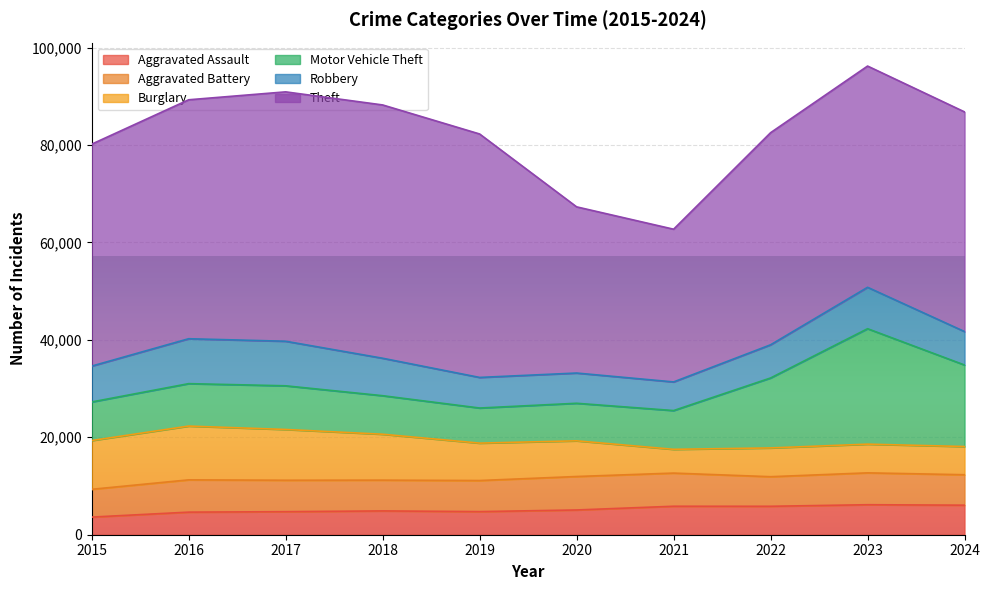

True or false: Aggravated Assault and Theft intersect in this chart.

False